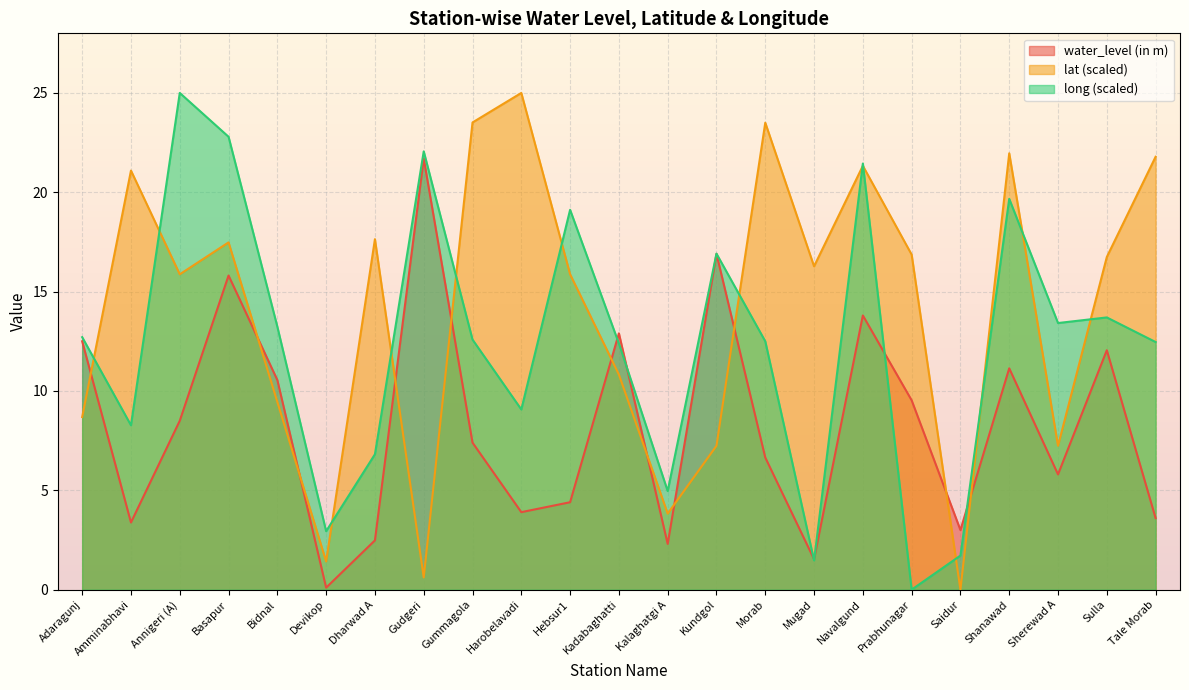

Rank the series by their maximum value, from lowest to highest.

water_level (in m), lat, long